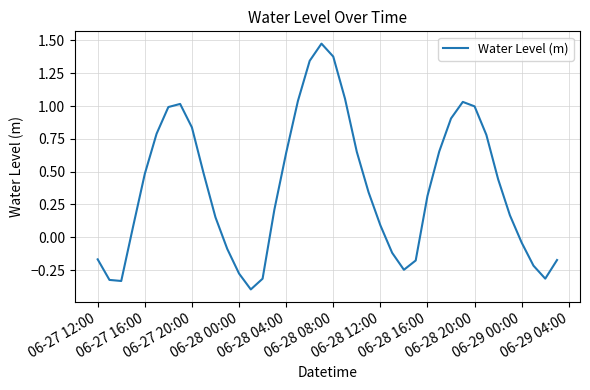

How many lines are shown in the chart?

1